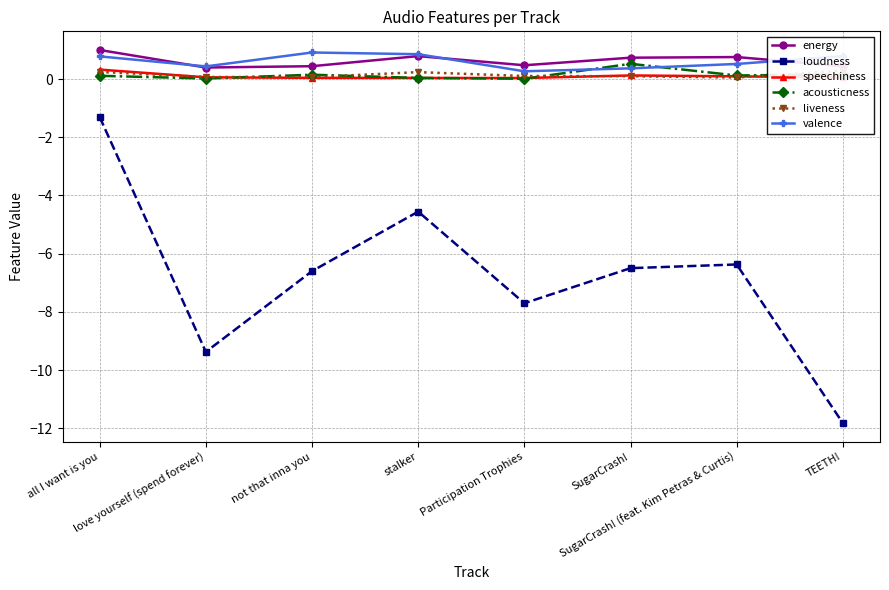

Reading left to right, what are all the values shown in this chart?

energy: all I want is you=1.0	love yourself (spend forever)=0.4	not that inna you=0.4	stalker=0.8	Participation Trophies=0.5	SugarCrash!=0.7	SugarCrash! (feat. Kim Petras & Curtis)=0.8	TEETH!=0.4
loudness: all I want is you=-1.3	love yourself (spend forever)=-9.4	not that inna you=-6.6	stalker=-4.6	Participation Trophies=-7.7	SugarCrash!=-6.5	SugarCrash! (feat. Kim Petras & Curtis)=-6.4	TEETH!=-11.8
speechiness: all I want is you=0.3	love yourself (spend forever)=0.1	not that inna you=0.0	stalker=0.0	Participation Trophies=0.0	SugarCrash!=0.1	SugarCrash! (feat. Kim Petras & Curtis)=0.1	TEETH!=0.1
acousticness: all I want is you=0.1	love yourself (spend forever)=0.0	not that inna you=0.1	stalker=0.0	Participation Trophies=0.0	SugarCrash!=0.5	SugarCrash! (feat. Kim Petras & Curtis)=0.1	TEETH!=0.2
liveness: all I want is you=0.2	love yourself (spend forever)=0.1	not that inna you=0.1	stalker=0.2	Participation Trophies=0.1	SugarCrash!=0.1	SugarCrash! (feat. Kim Petras & Curtis)=0.1	TEETH!=0.3
valence: all I want is you=0.8	love yourself (spend forever)=0.4	not that inna you=0.9	stalker=0.9	Participation Trophies=0.3	SugarCrash!=0.4	SugarCrash! (feat. Kim Petras & Curtis)=0.5	TEETH!=0.8